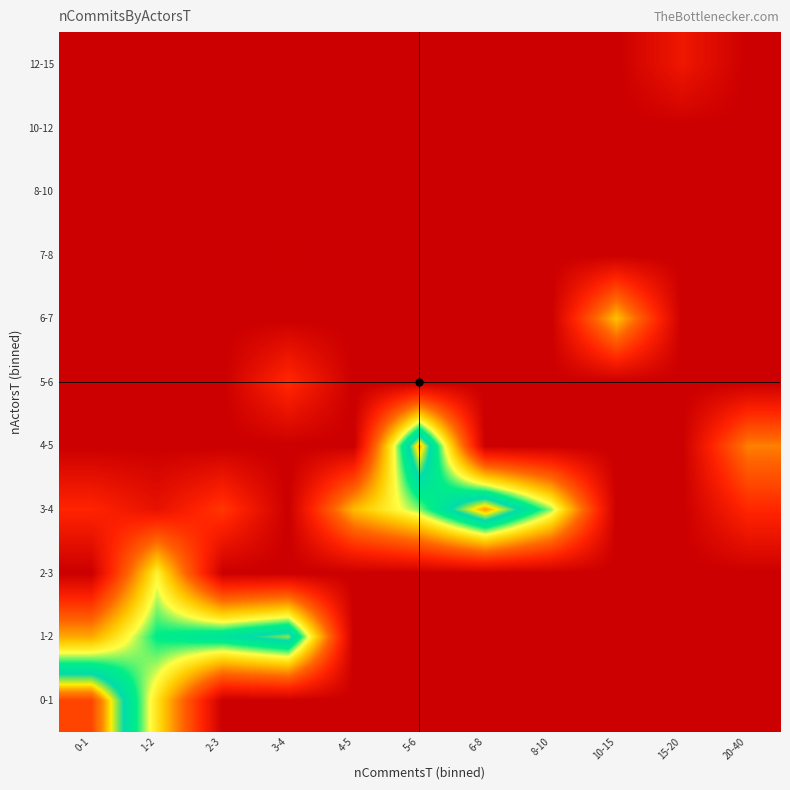

Which has a higher value, 5-6 or 20-40?

5-6